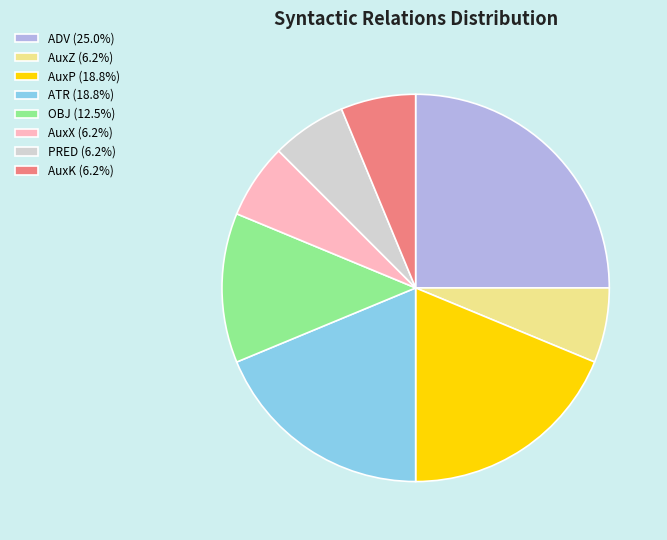

True or false: ATR accounts for 19% of the total.

True